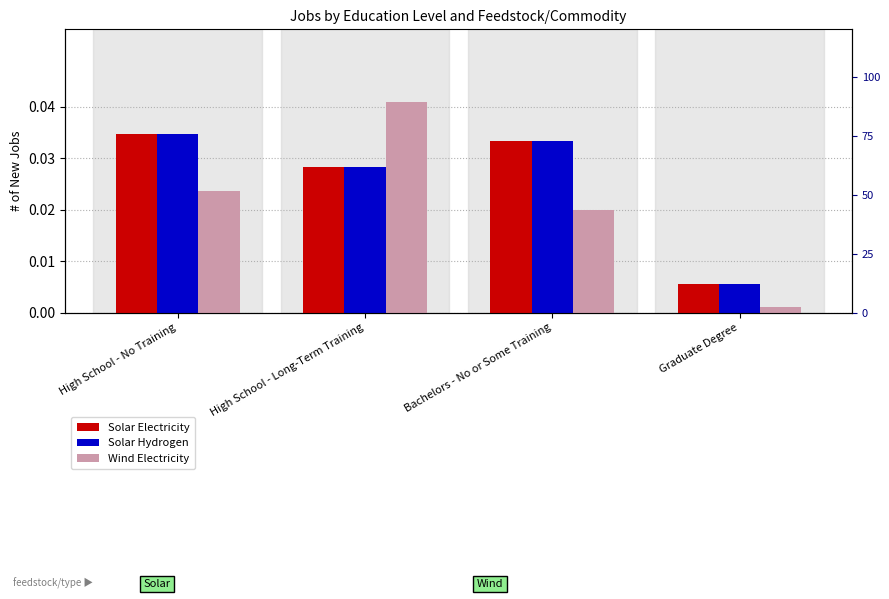

At which label does Solar Electricity reach its peak?

High School - No Training